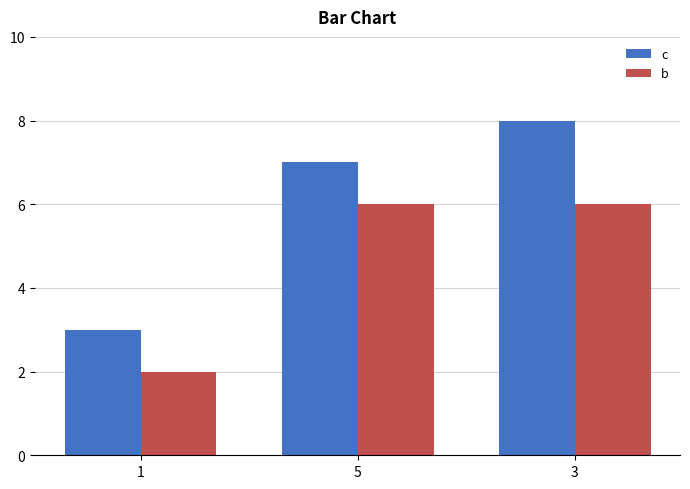

True or false: b has a value of 6 at 5.

True